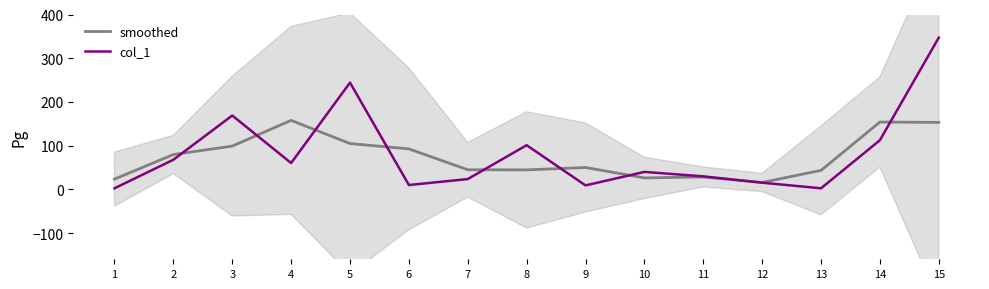

What is the sum of the smoothed values at 3 and 6?

191.5